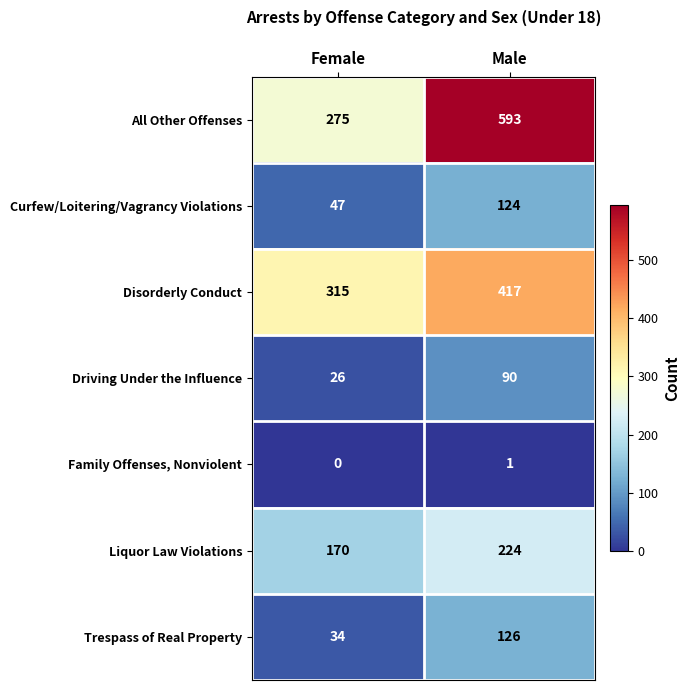

How many categories are shown in the chart?

2